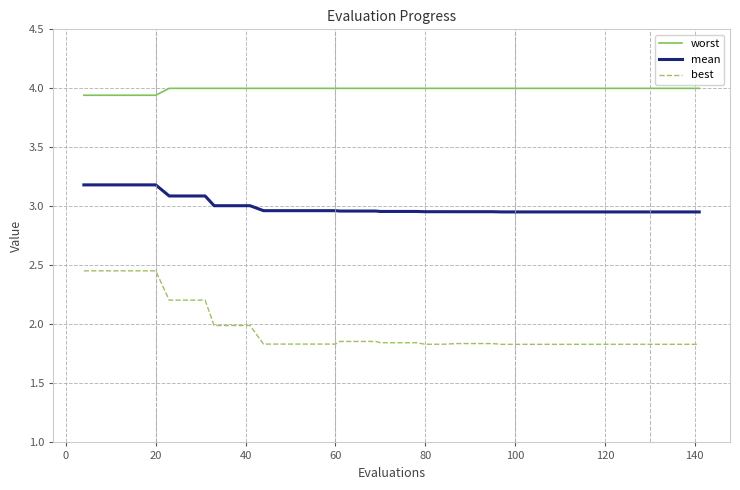

Rank the series by their maximum value, from lowest to highest.

best, mean, worst